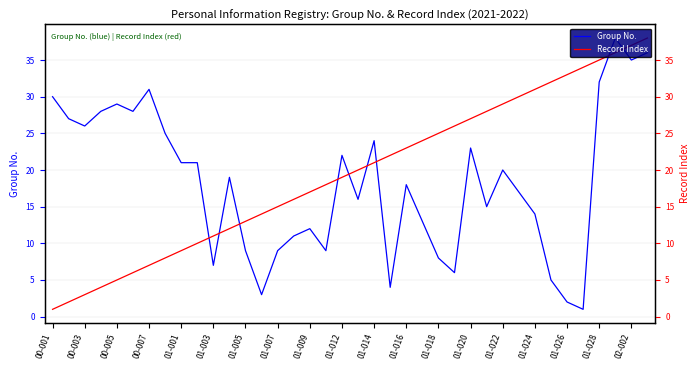

What are all the series names shown in the legend?

Group No., Record Index